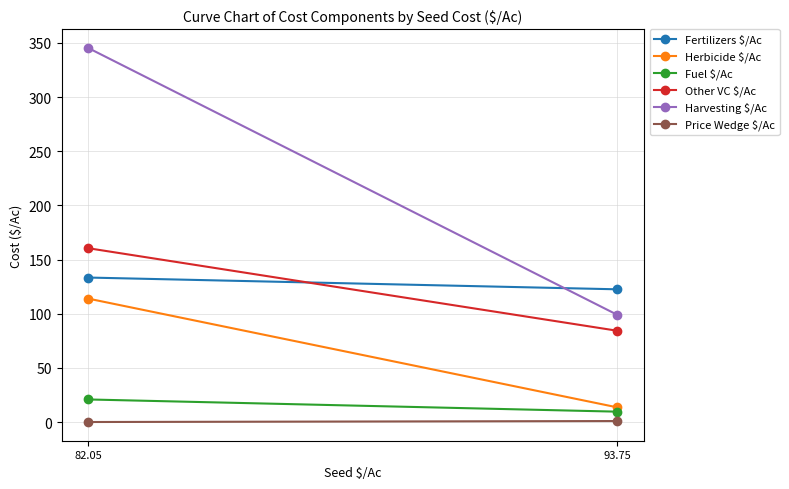

Where is Price Wedge $/Ac nearest to the value 0?

82.05